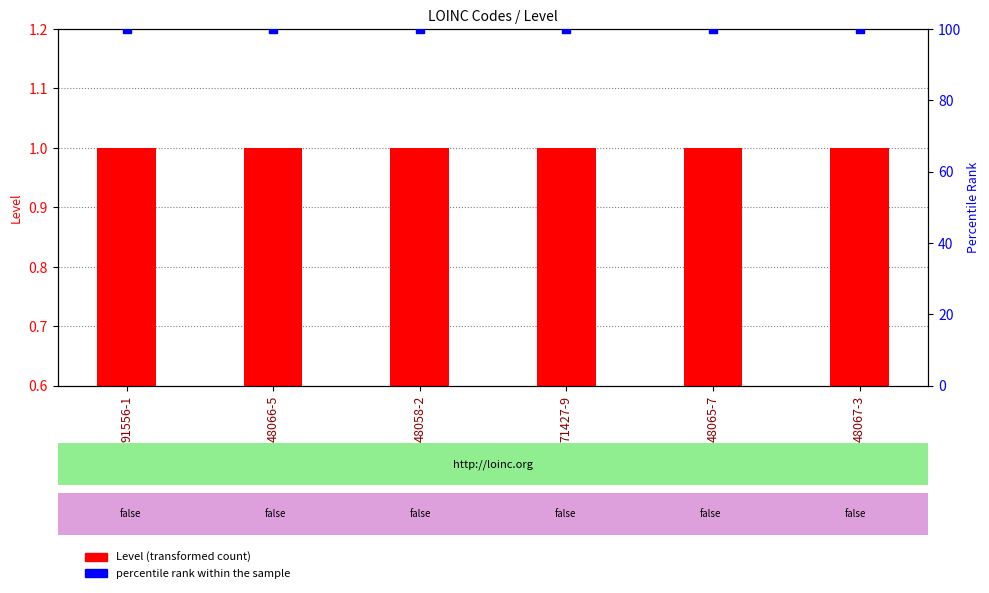

Which series has the largest total across all categories?

percentile rank within the sample